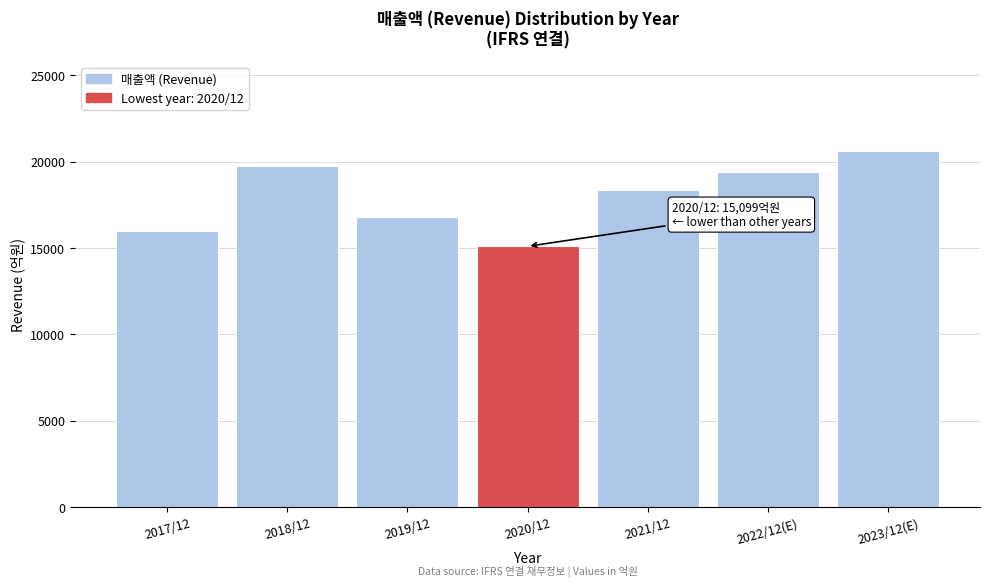

Reading left to right, extract all data points from this chart.

2017/12=16014	2018/12=19766	2019/12=16791	2020/12=15099	2021/12=18342	2022/12(E)=19410	2023/12(E)=20640